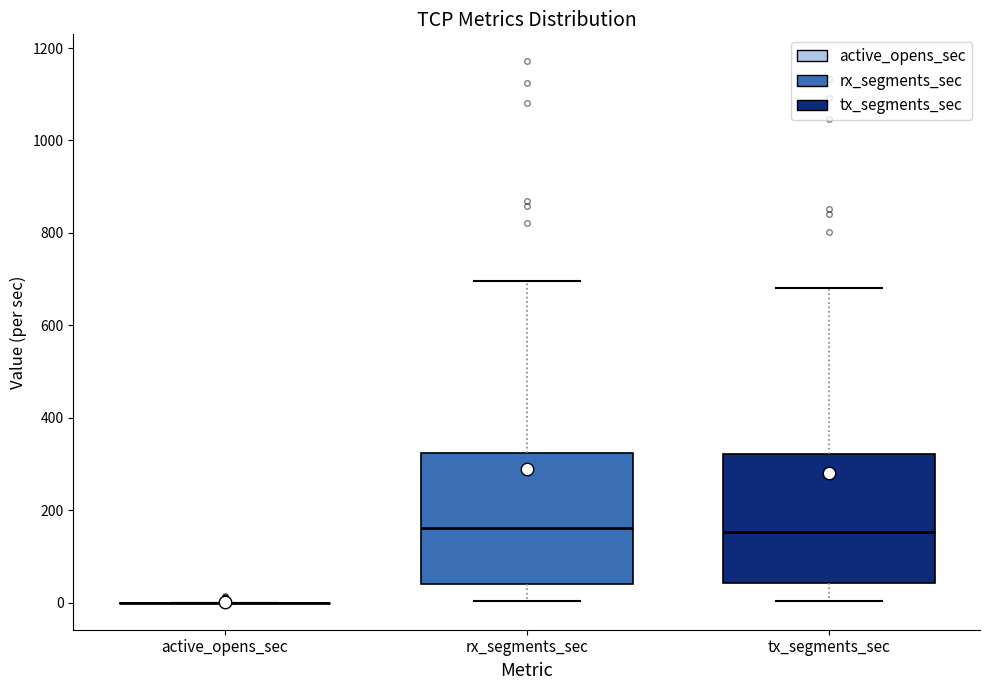

Reading left to right, transcribe this box plot: for each box, give where its median line is, the range the box spans, and where its two whiskers end, as read against the y-axis. The values are not printed on the chart, so give them approximately, as read against the axis.

active_opens_sec: box collapsed to a line at 0, whiskers 0 to 0
rx_segments_sec: median 160, box 40 to 320, whiskers 0 to 700
tx_segments_sec: median 160, box 40 to 320, whiskers 0 to 680